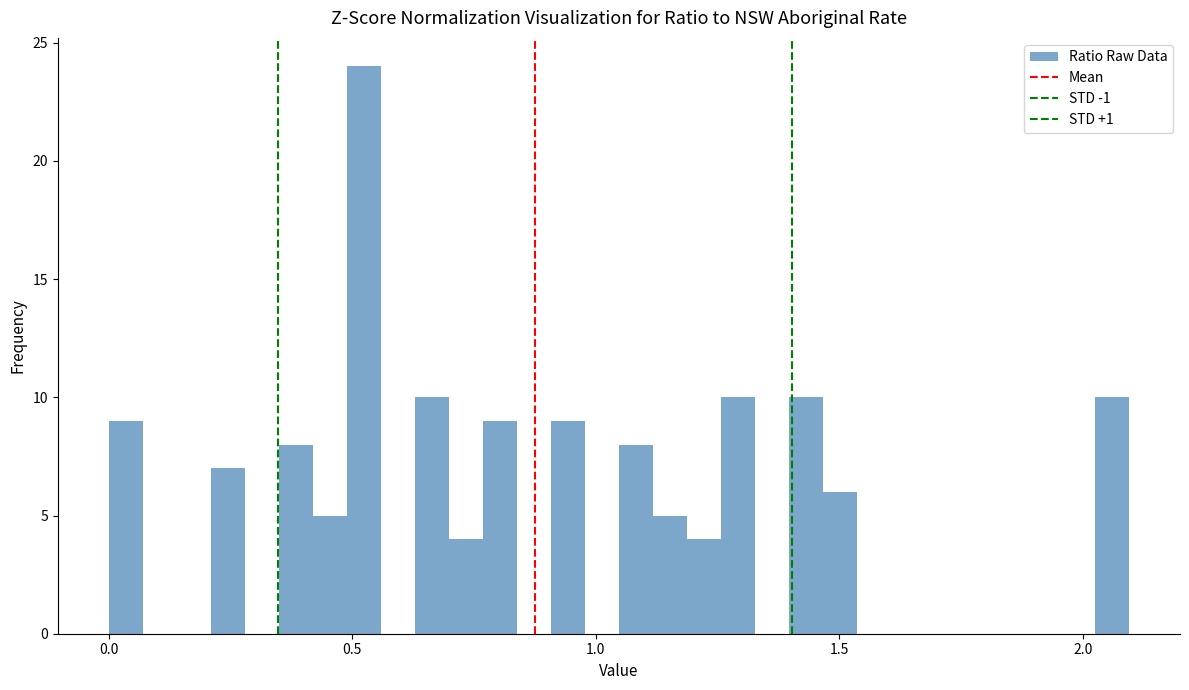

Read against the x-axis, roughly where is the centre of the tallest bar?

0.50